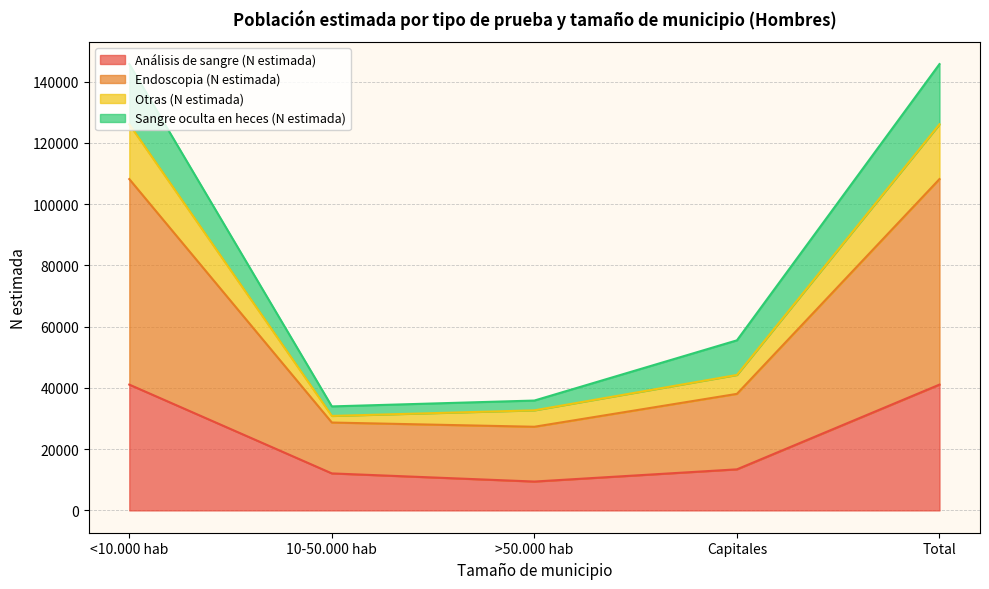

The Análisis de sangre (N estimada) series shows 72144 at Total. True or false?

False